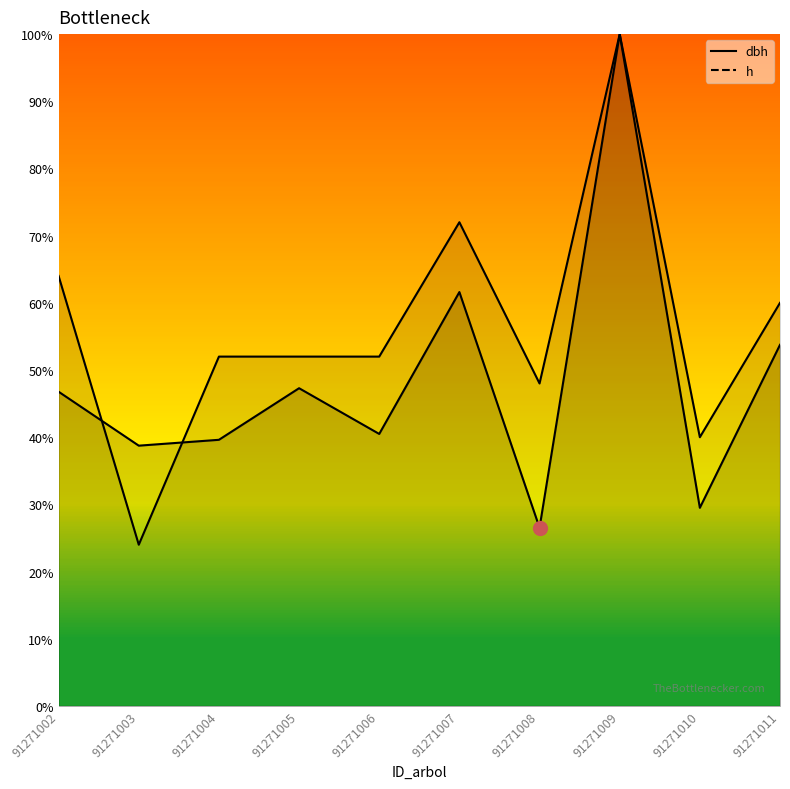

At which label does h first exceed 52?

91271002